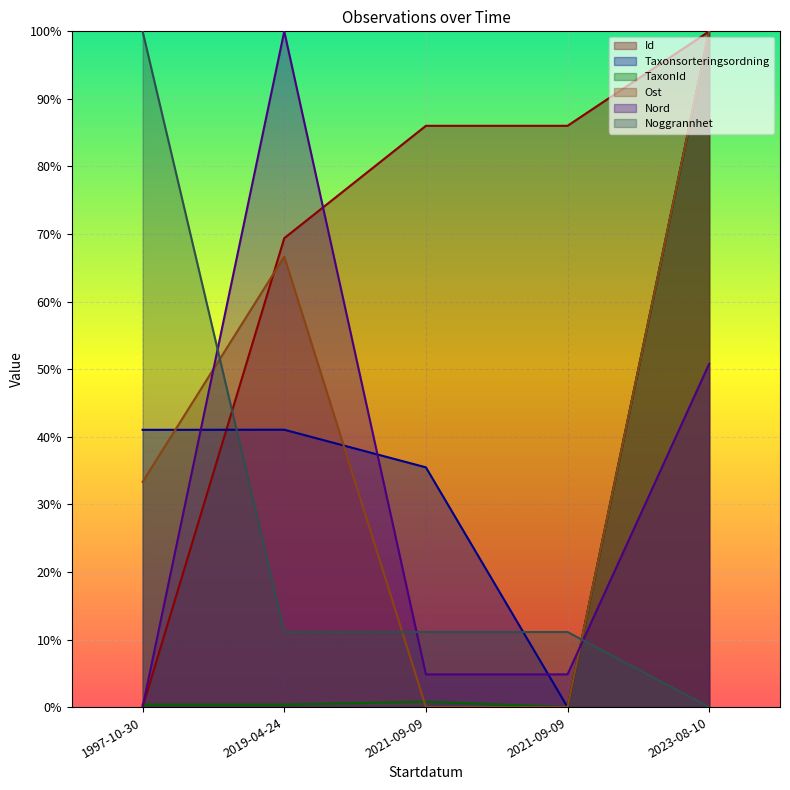

Which category has the lowest value in the Id series?

1997-10-30